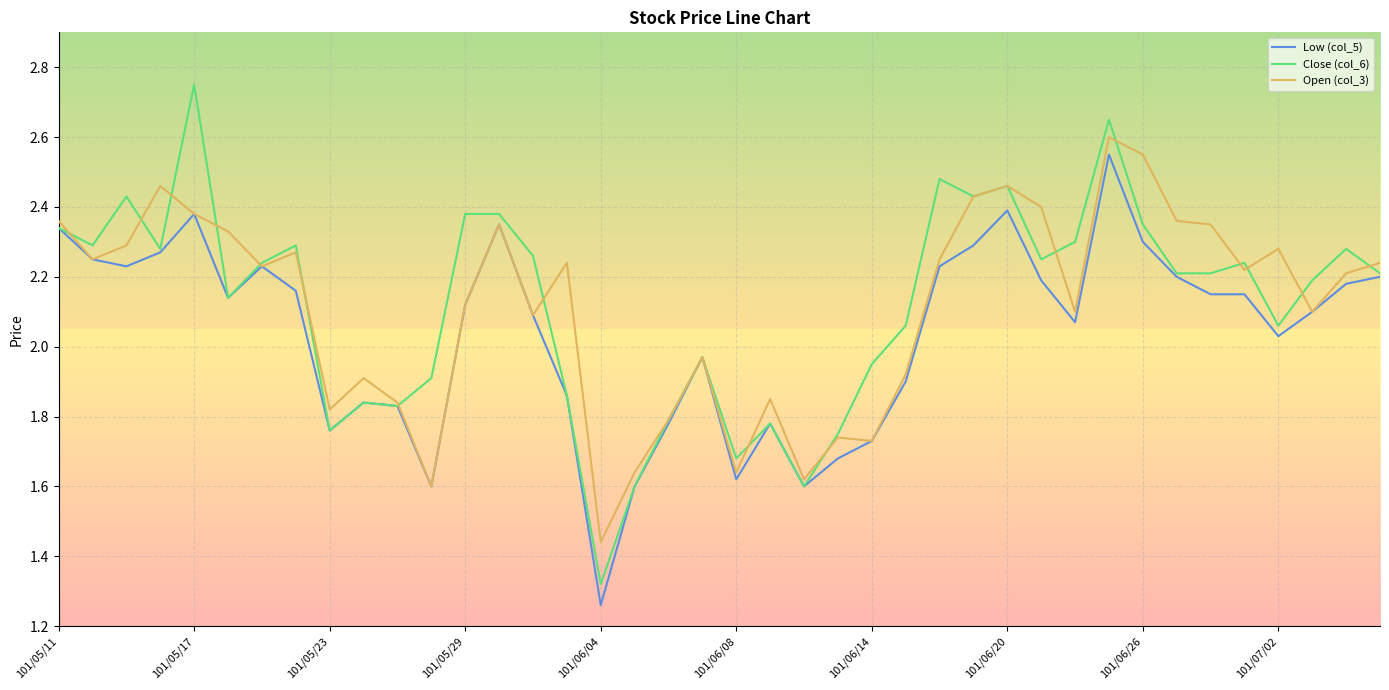

Which series has the widest spread of values?

Close (col_6)